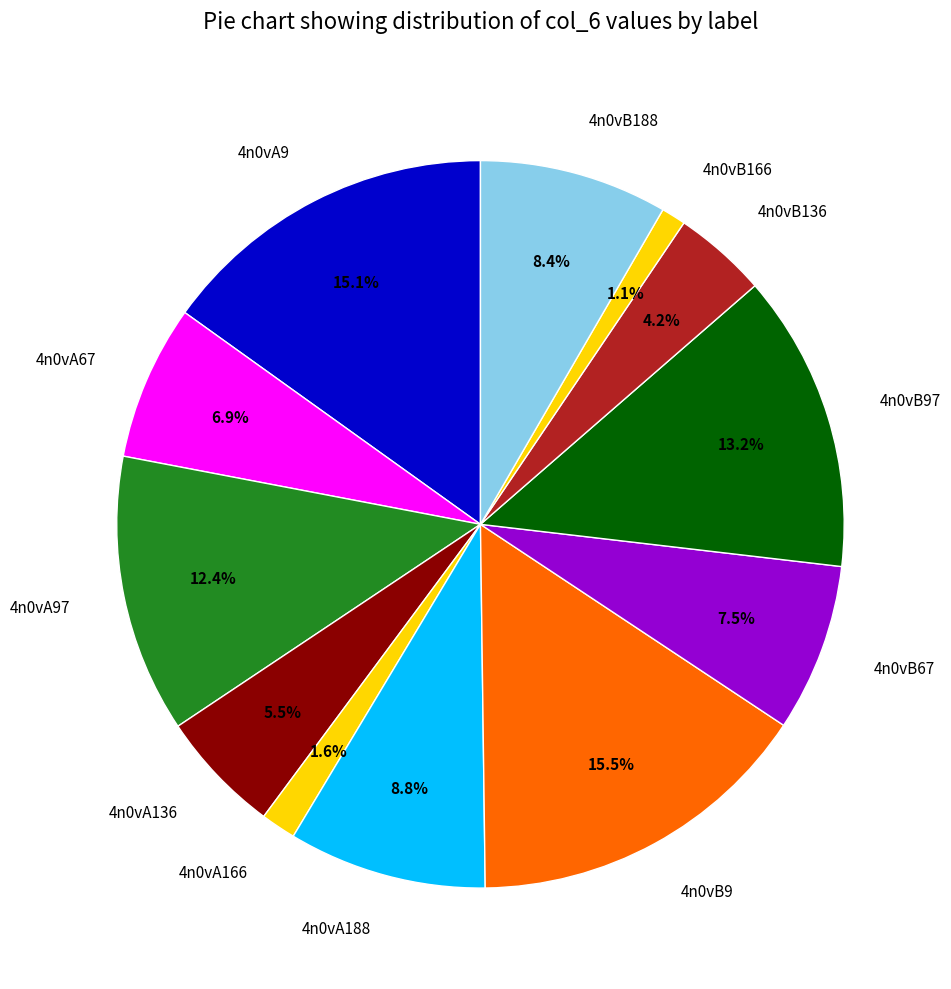

What is the ratio of the value at 4n0vB188 to the value at 4n0vB67?

1.1